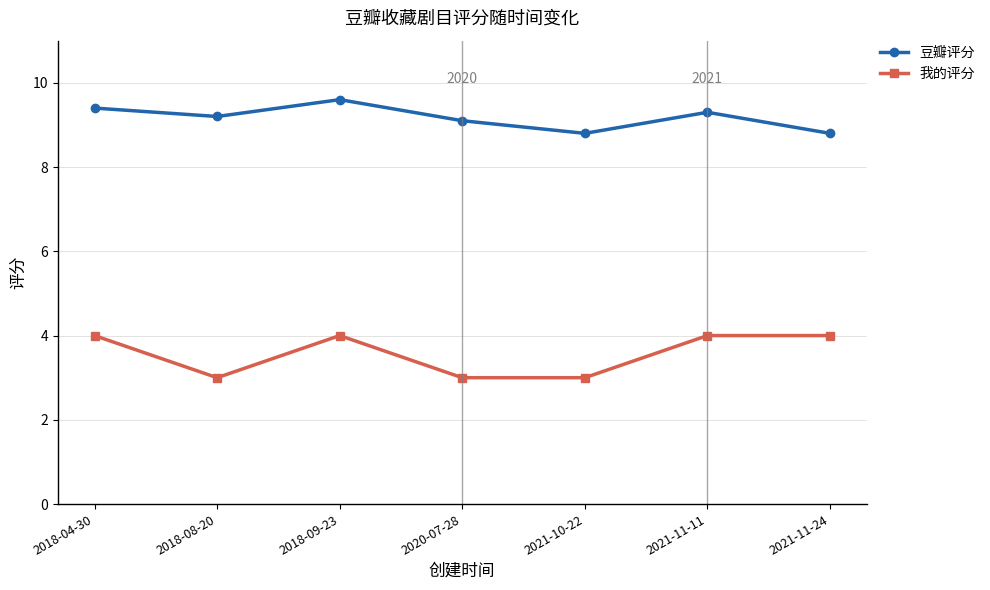

What position from the right is 2018-04-30?

7